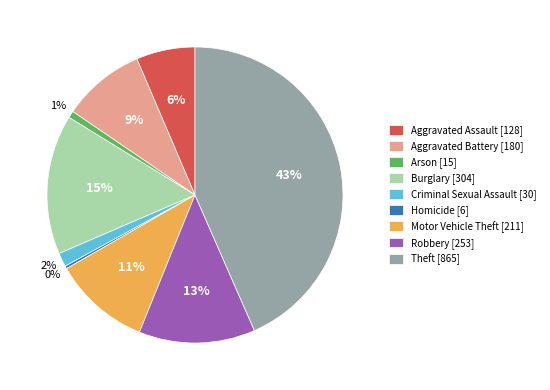

Is there any slice that represents more than half of the pie?

No